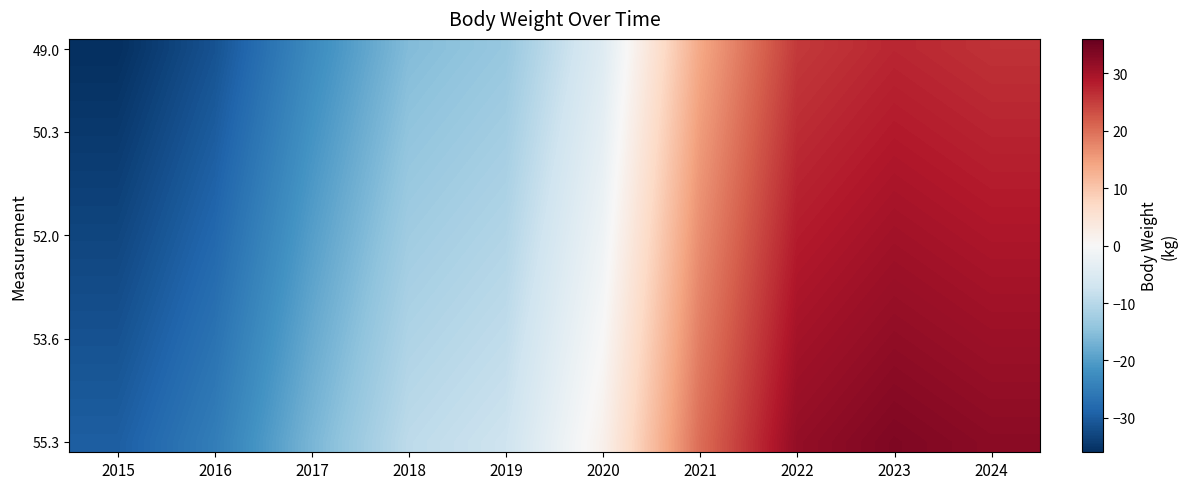

At which category is the sum across all series the highest?

2023